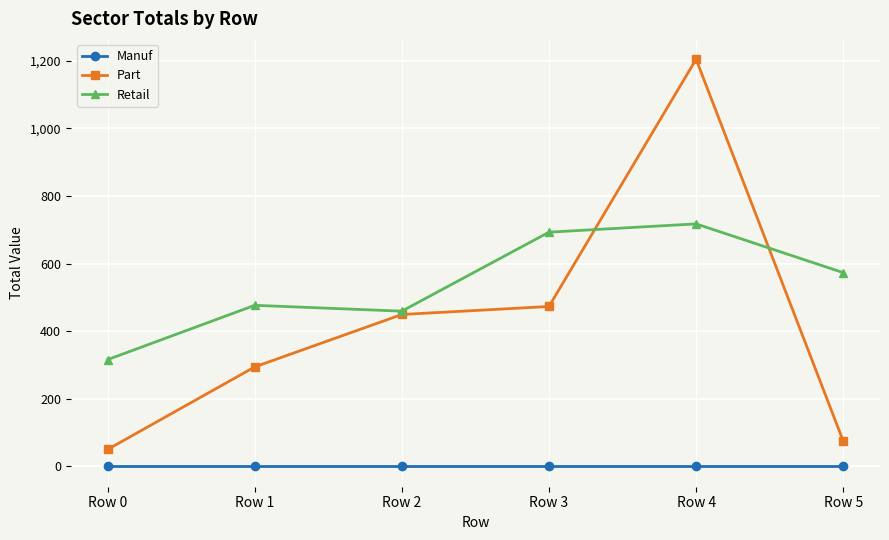

What is the difference between the highest and lowest values at Row 1?

476.4